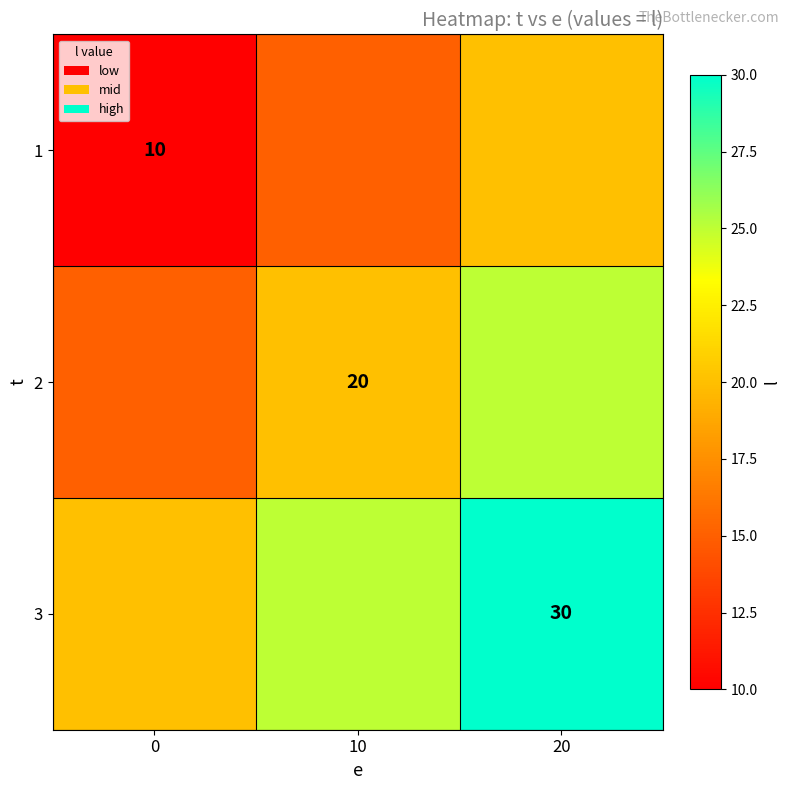

Between 10 and 20, which is larger?

20